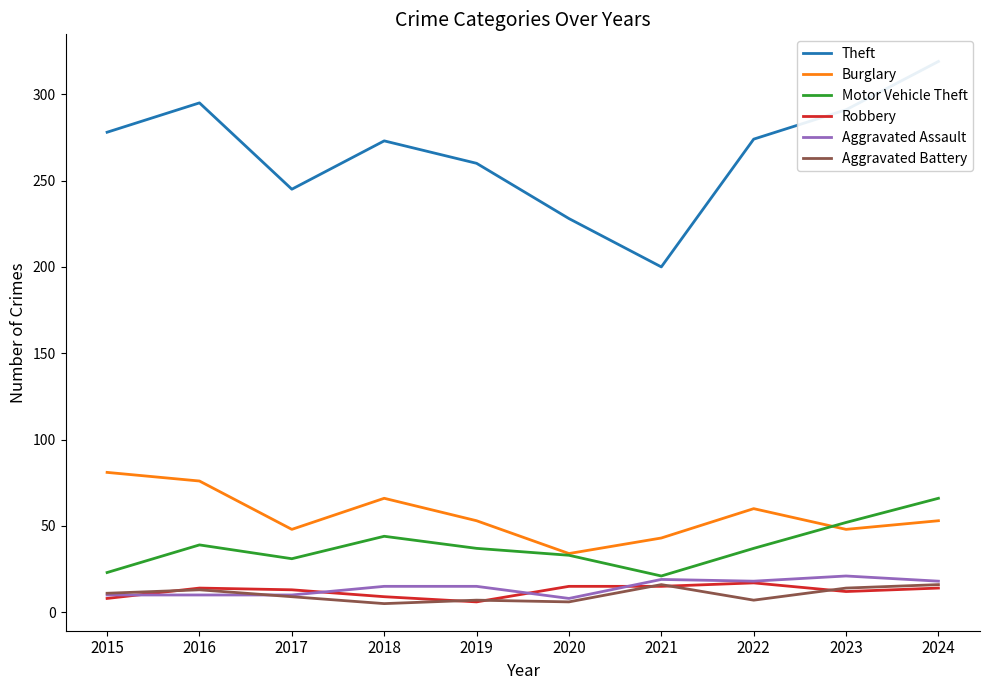

How many categories are shown in the chart?

10